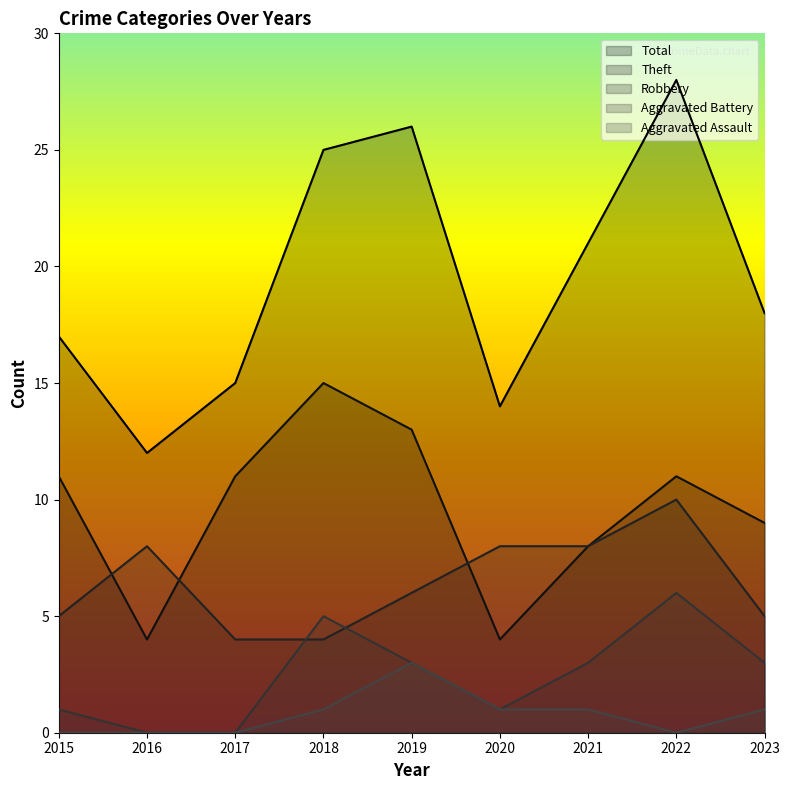

What is the highest value of the Robbery series?

10